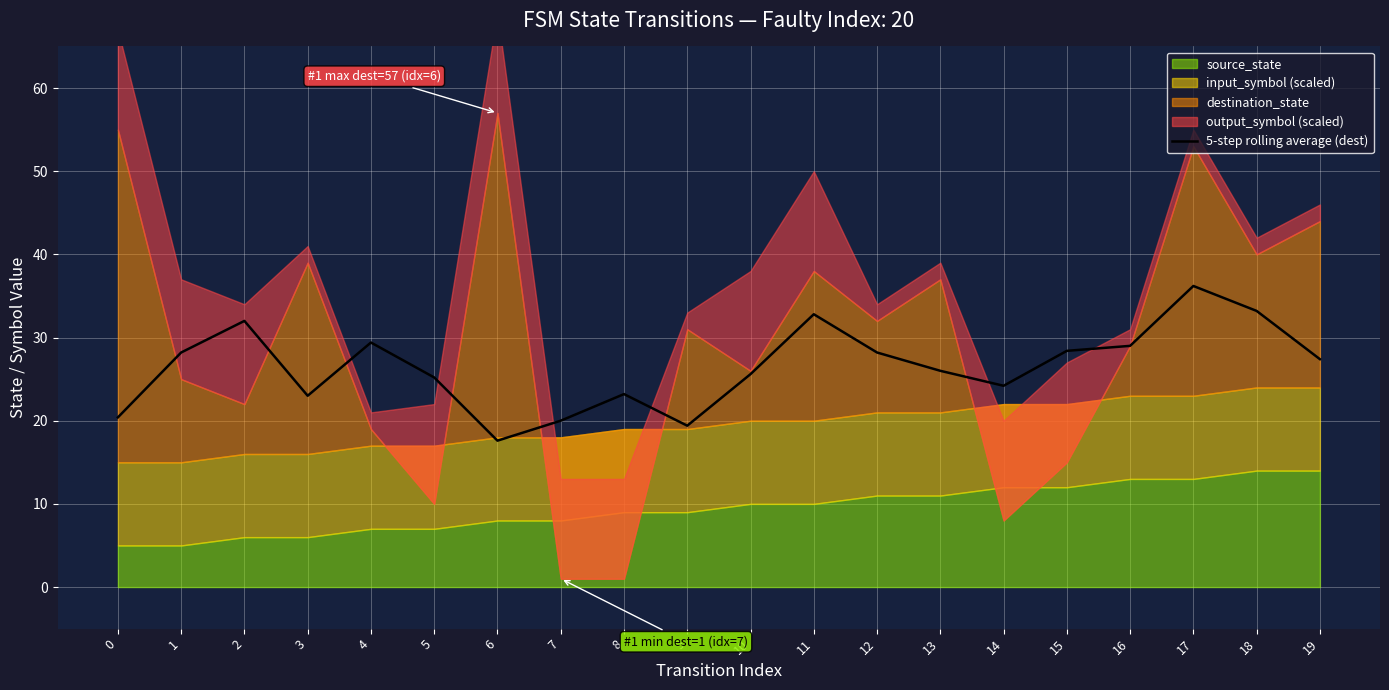

What is the value of the 13th point from the left?

28.2